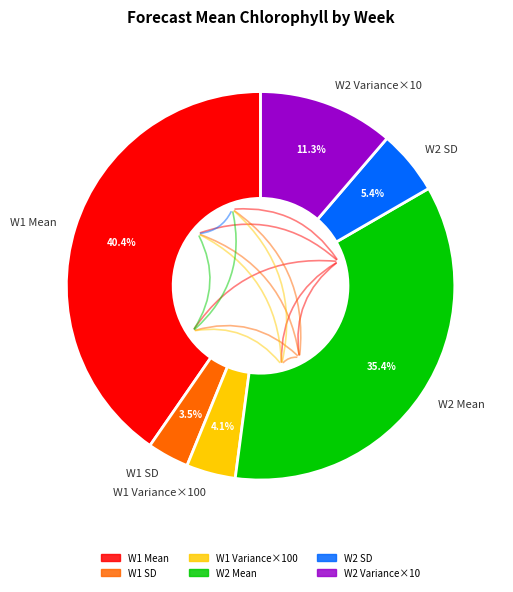

What is the ratio of the value at W2 SD to the value at W1 Variance×100?

1.3